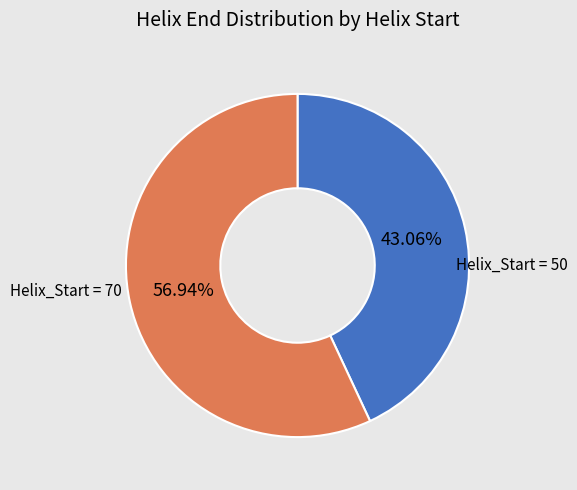

Does any single category account for the majority?

Yes